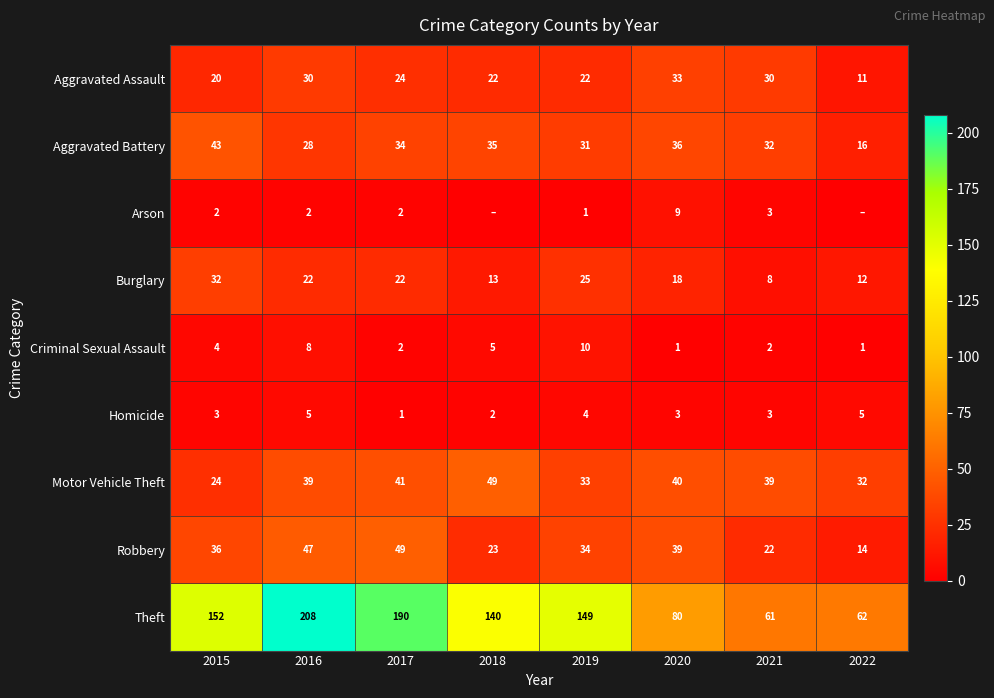

Is it true that Theft equals 26 at 2021?

False